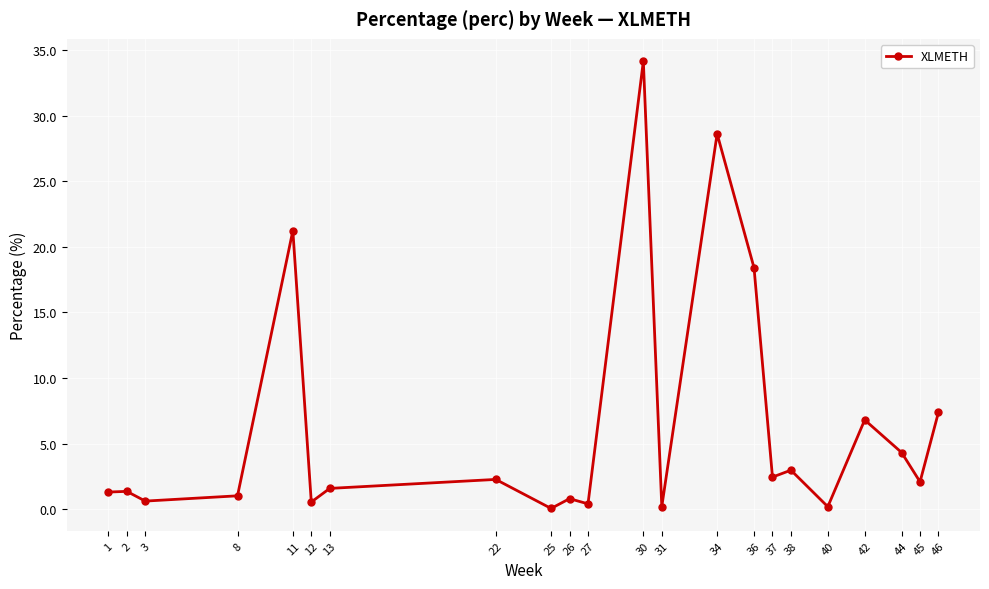

Which label corresponds to the largest value in the chart?

30